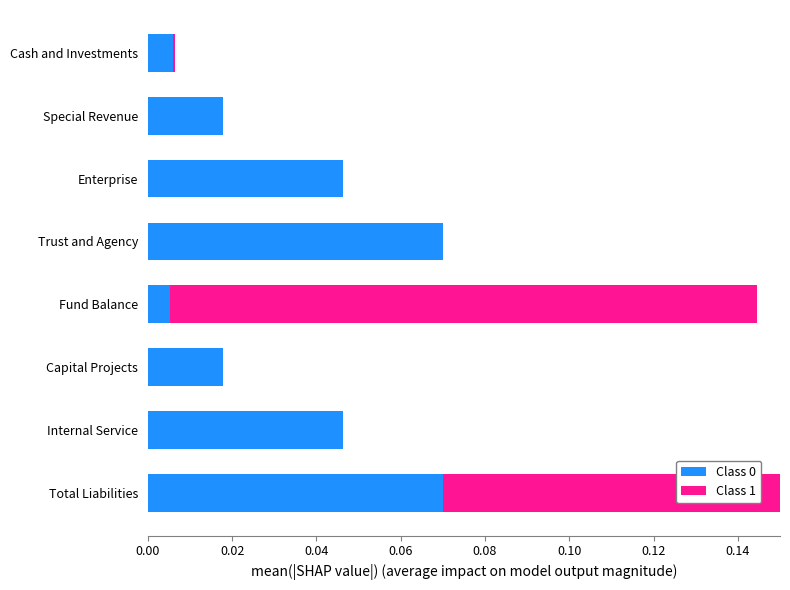

List the series in order of their peak value, lowest first.

Class 0, Class 1